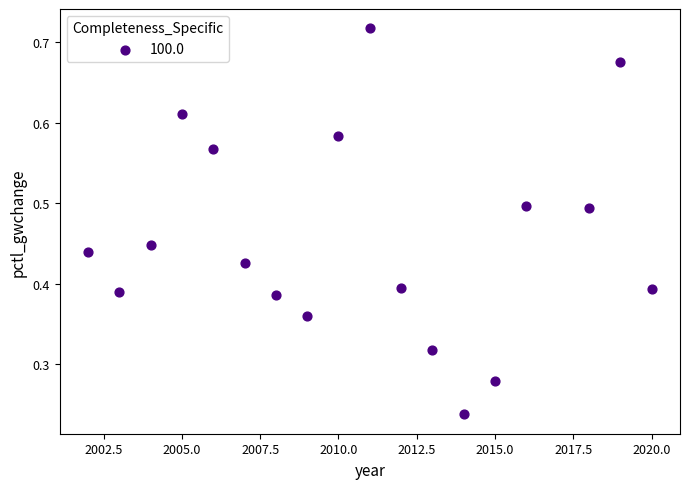

What is the range of X values (max minus min)?

18.0